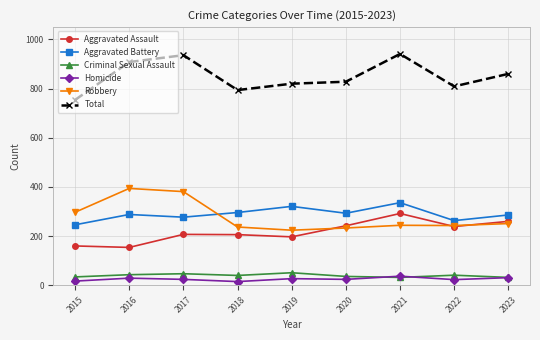

What is the value of the Robbery point at the 9th from the left?

251